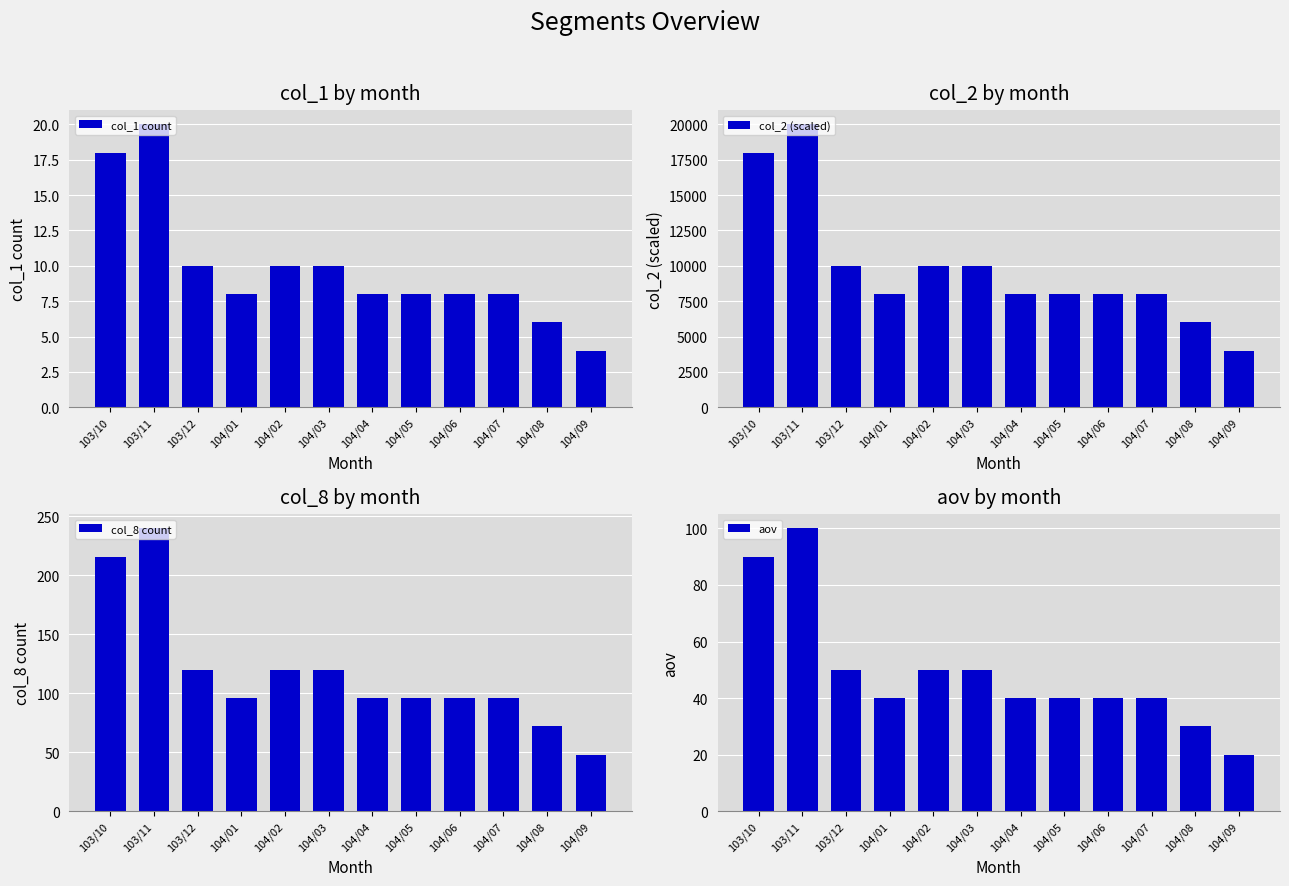

Where does the col_8 count series first go above 96?

103/10